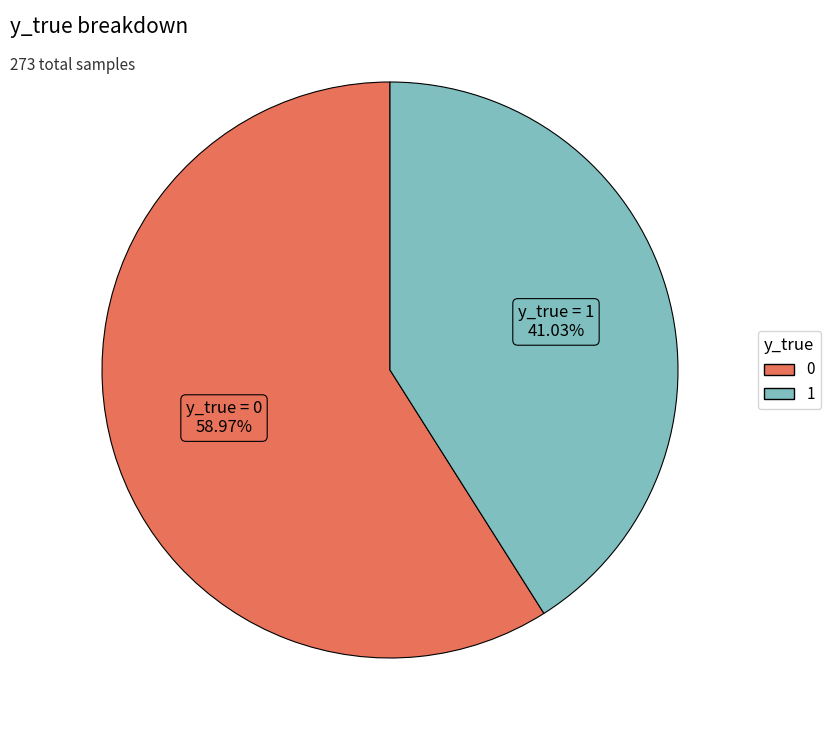

To the nearest percent, what is the average slice percentage?

50%